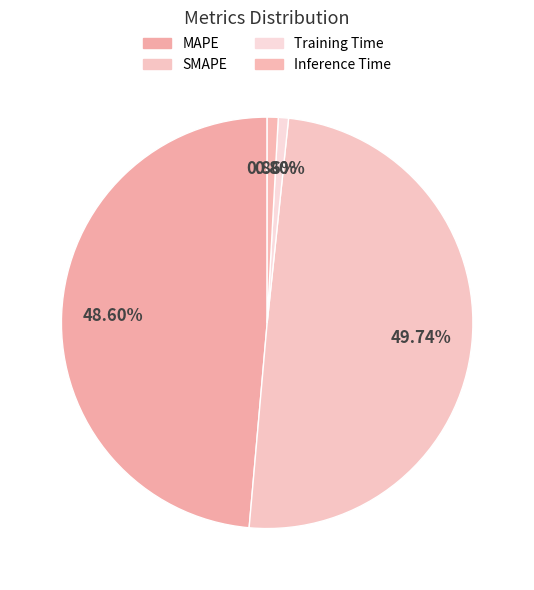

True or false: SMAPE accounts for 43% of the total.

False